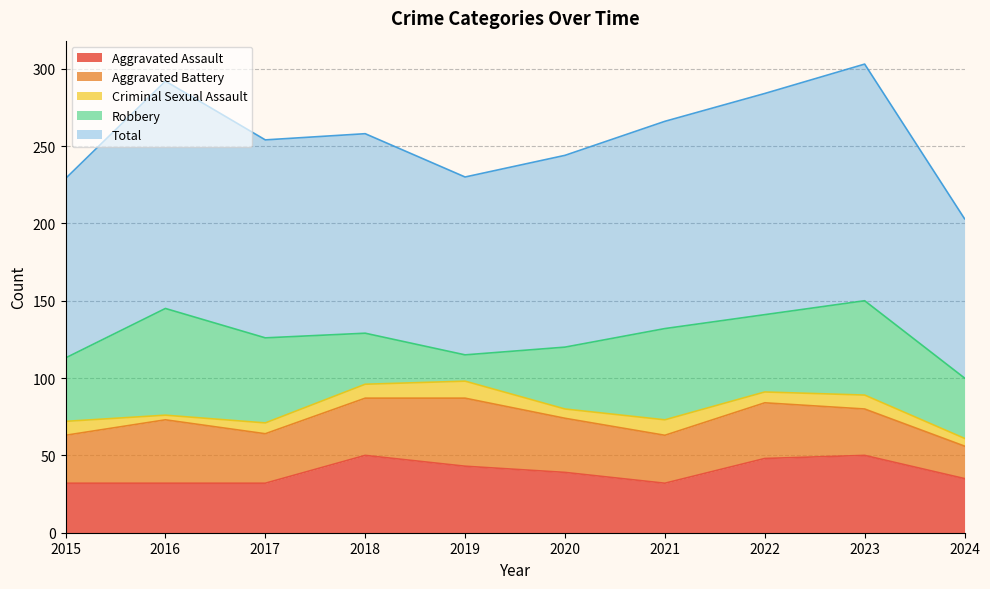

How many data points in Criminal Sexual Assault are above 9?

2